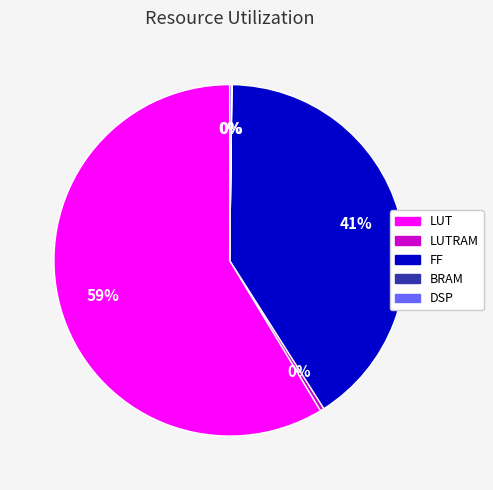

Approximately how many times larger is the value at FF compared to LUTRAM?

114.8